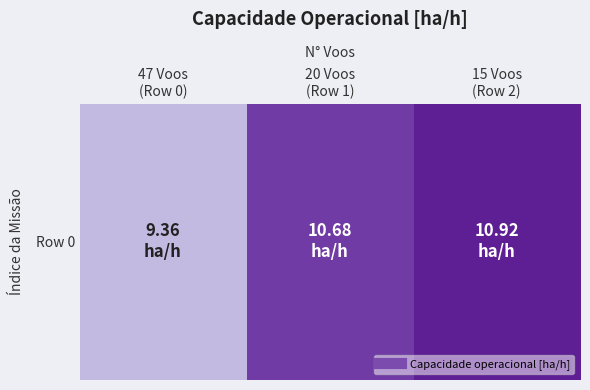

What is the average value?

10.3